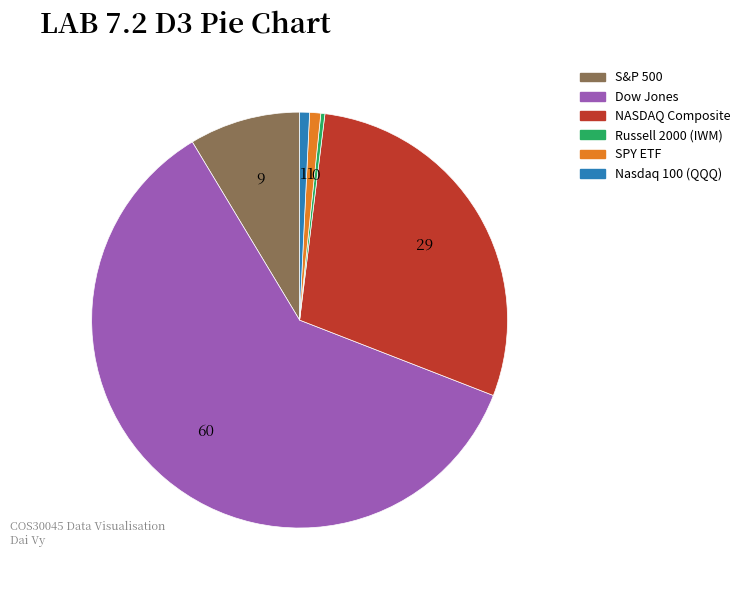

What is the largest slice in the pie chart?

Dow Jones